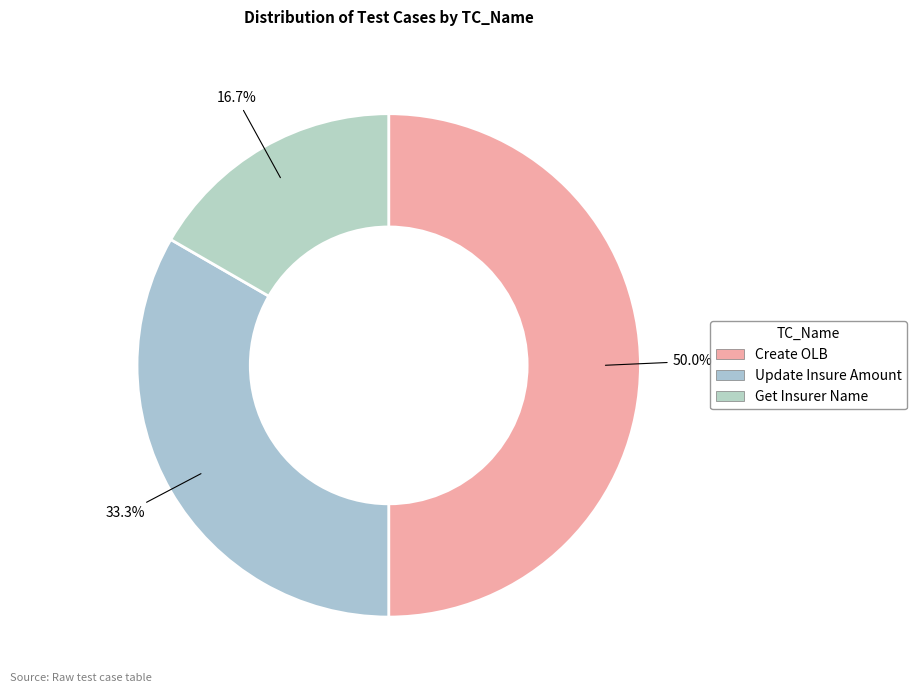

Rank the categories by value from lowest to highest.

Get Insurer Name, Update Insure Amount, Create OLB